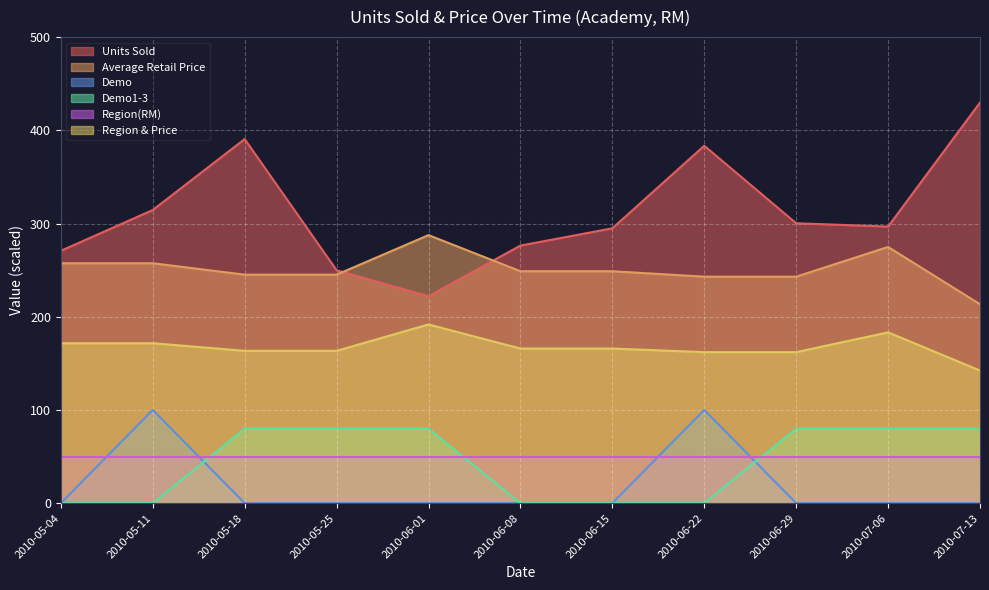

What is the sum of all Average Retail Price values?

2764.6